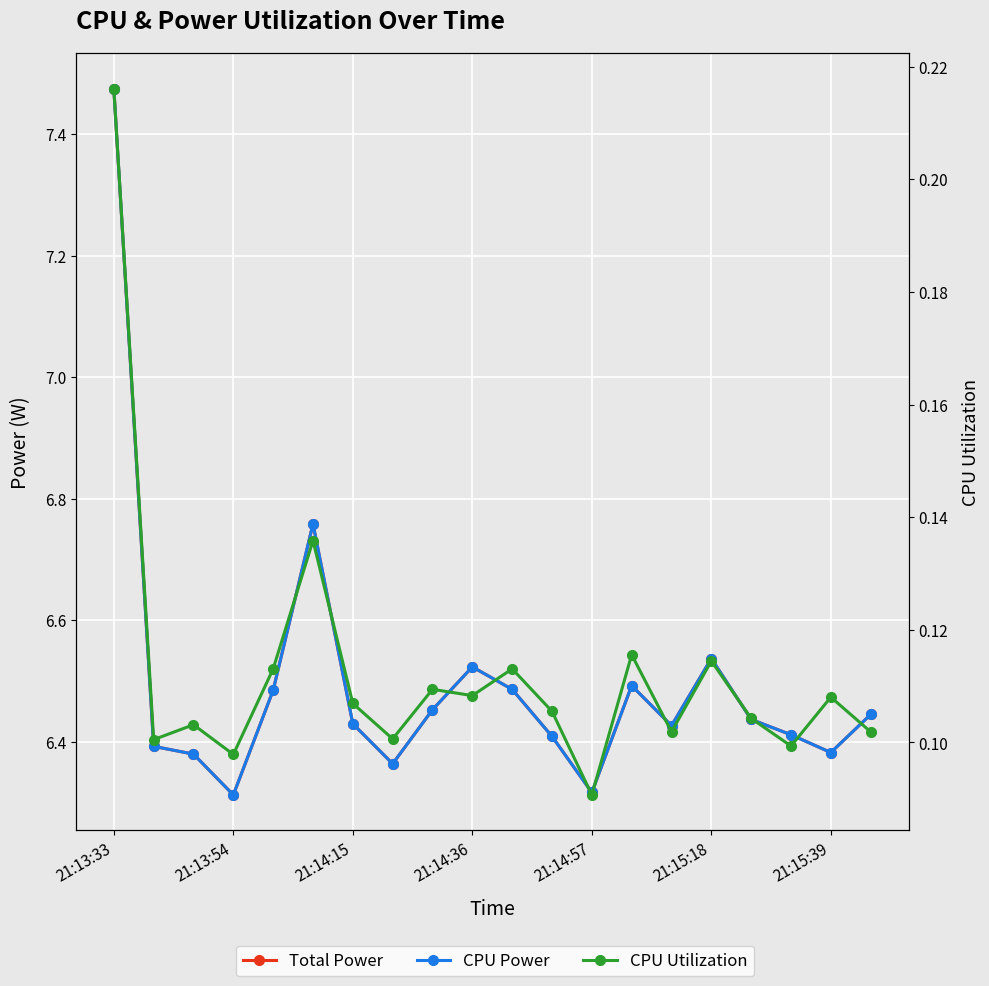

What is the spread (max minus min) of values at 19?

6.3